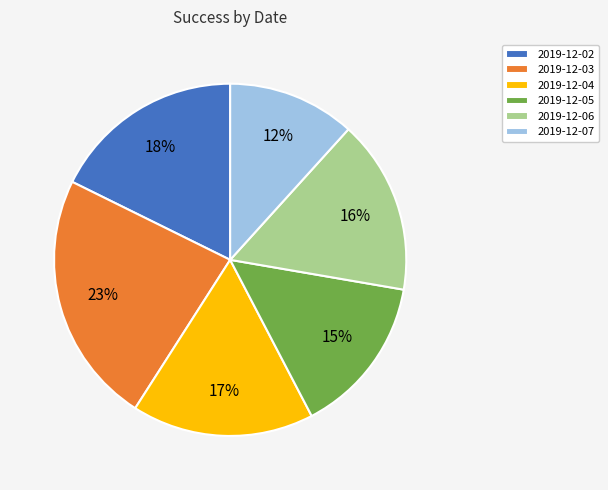

Does 2019-12-04 represent more than half of the total?

No